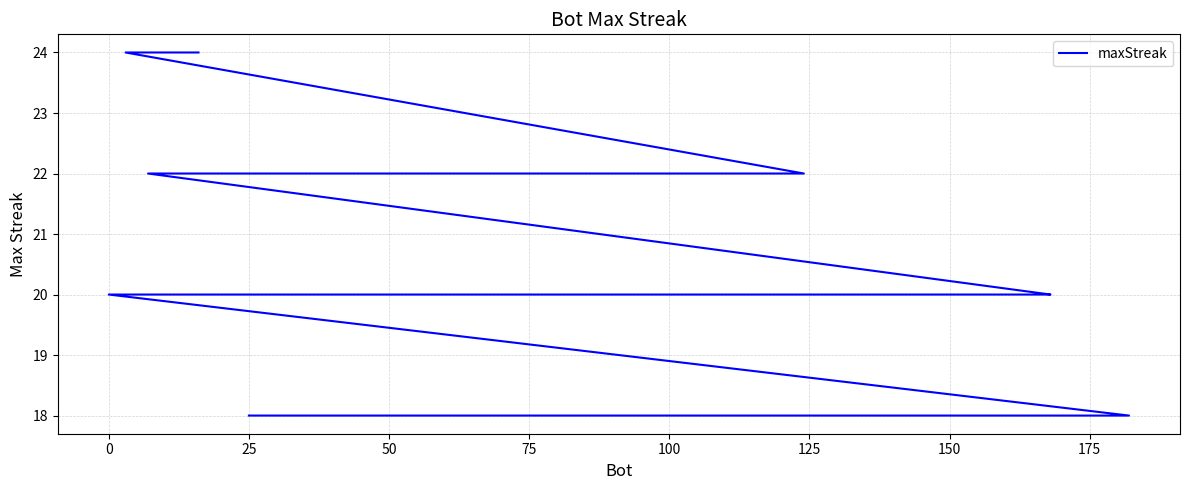

The chart shows a value of 7 at 125. True or false?

False